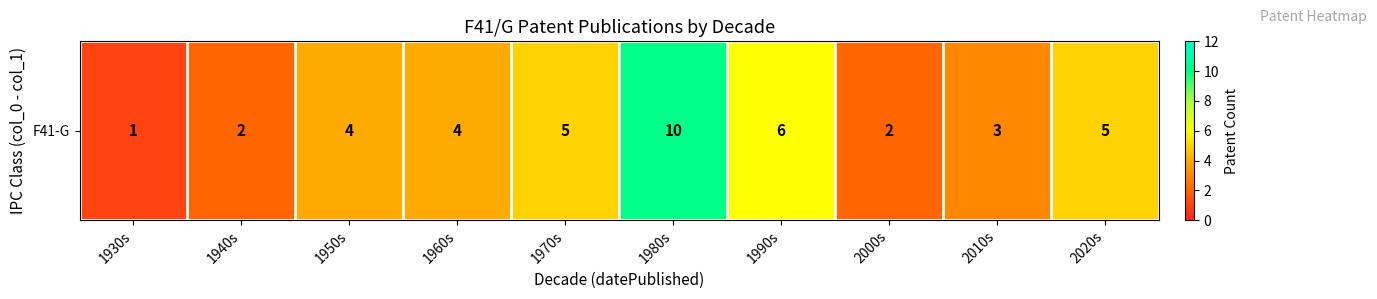

Reading left to right, extract all data points from this chart.

1930s=1	1940s=2	1950s=4	1960s=4	1970s=5	1980s=10	1990s=6	2000s=2	2010s=3	2020s=5